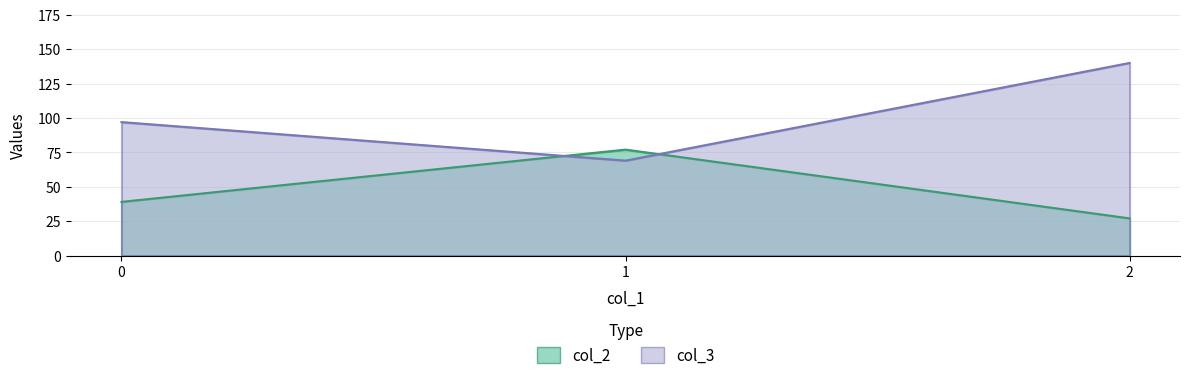

Which has a higher value, 0 or 1?

1